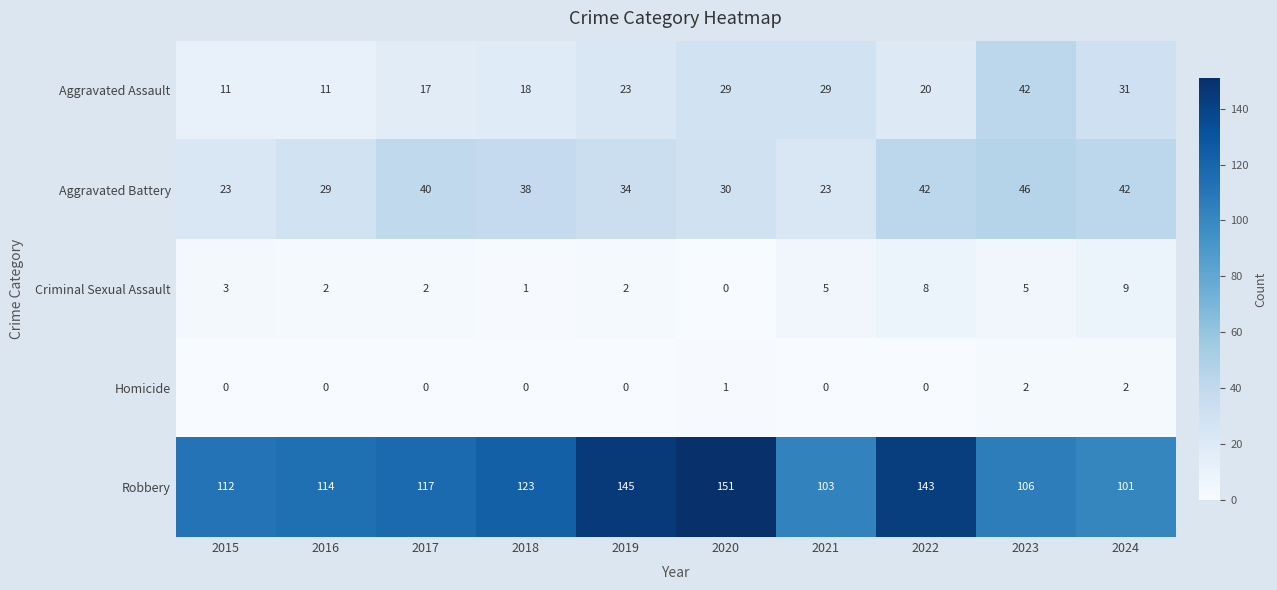

Which series has the widest spread of values?

Robbery